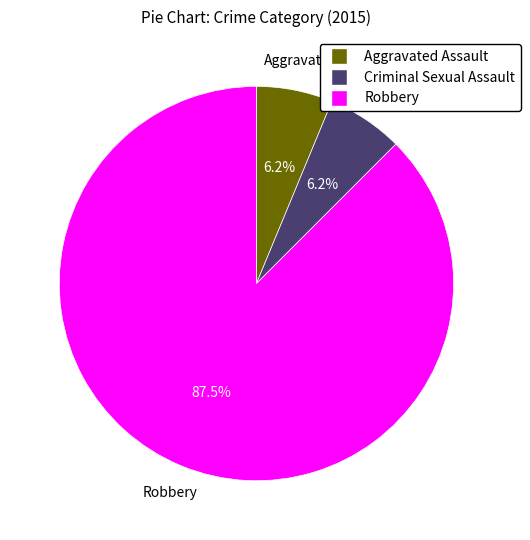

What is the largest slice in the pie chart?

Robbery